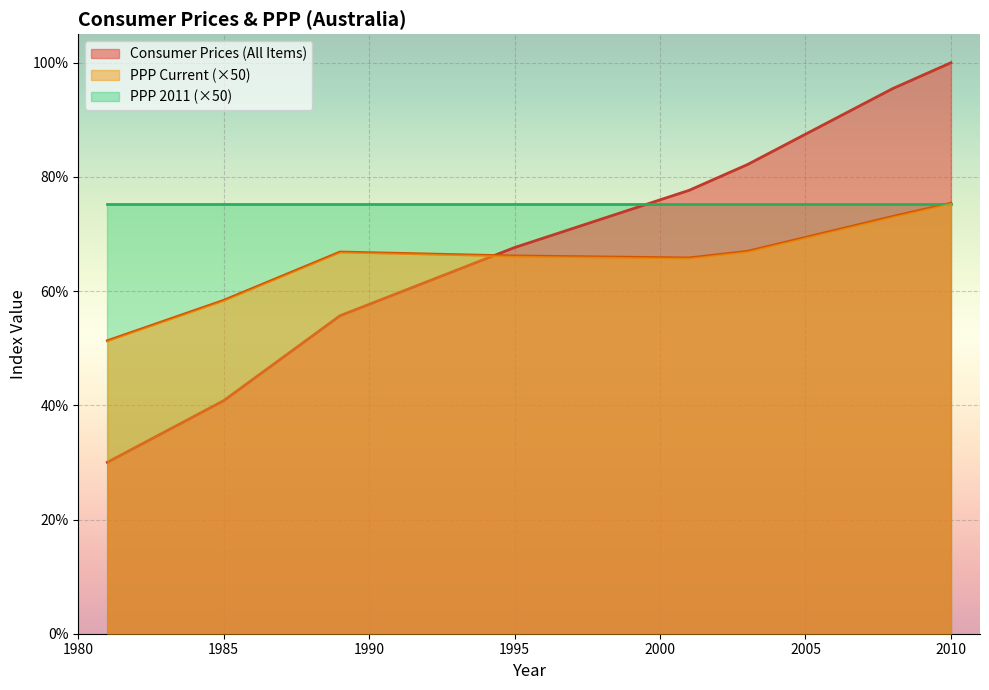

At how many categories does at least one series exceed 38?

8